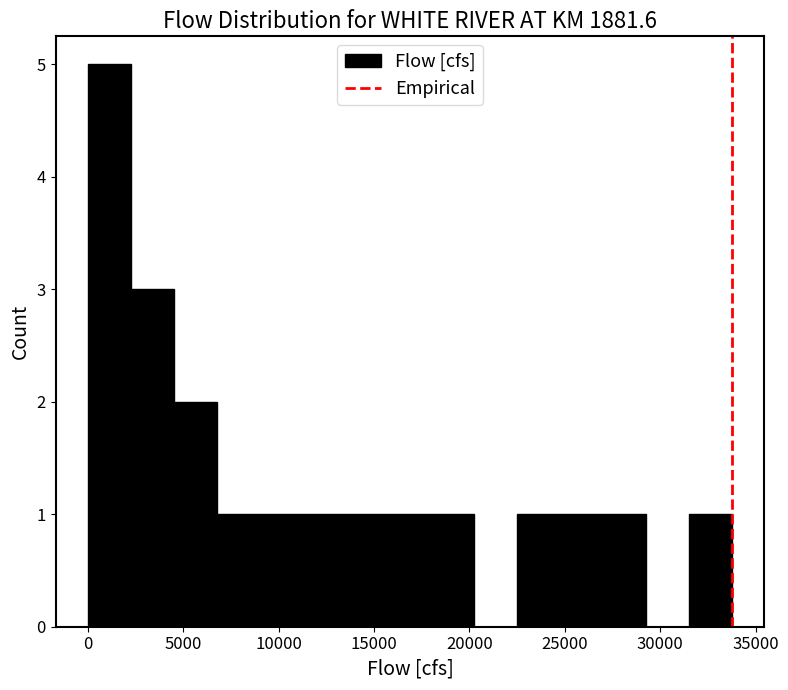

Reading left to right, transcribe this chart: for each bar, give the range it covers on the x-axis and its height. Neither the bar edges nor the heights are printed on the chart, so give them approximately, as read against the axes.

0 to 2500: 5
2500 to 4500: 3
4500 to 7000: 2
7000 to 9000: 1
9000 to 11500: 1
11500 to 13500: 1
13500 to 16000: 1
16000 to 18000: 1
18000 to 20500: 1
20500 to 22500: 0
22500 to 25000: 1
25000 to 27000: 1
27000 to 29500: 1
29500 to 31500: 0
31500 to 34000: 1